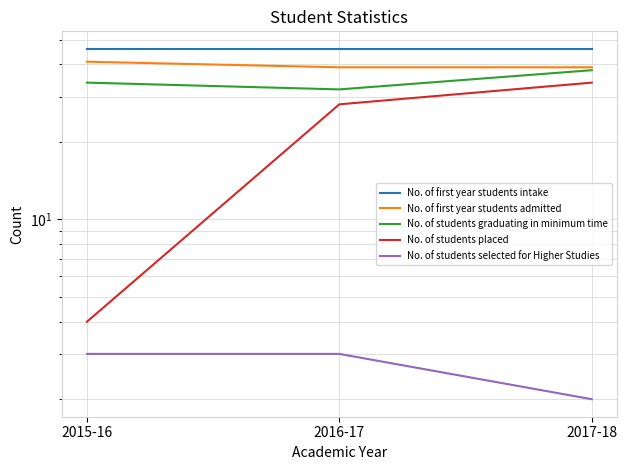

Reading left to right, extract all data points from this chart.

No. of first year students intake: 46	46	46
No. of first year students admitted: 41	39	39
No. of students graduating in minimum time: 34	32	38
No. of students placed: 4	28	34
No. of students selected for Higher Studies: 3	3	2